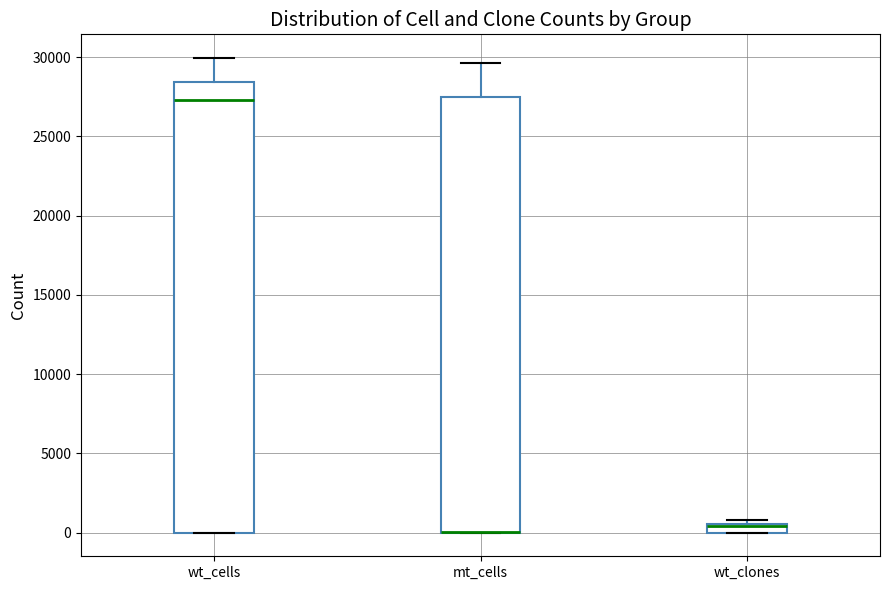

Which box is the tallest, from its lower edge to its upper edge?

wt_cells